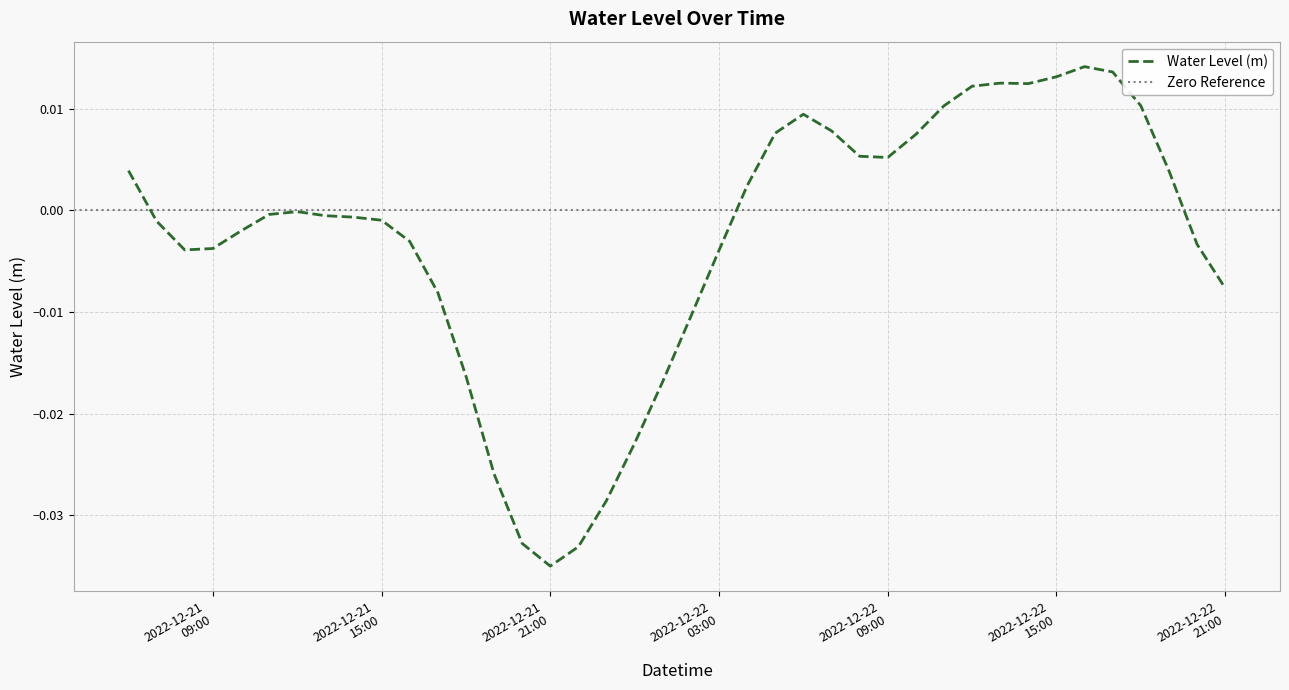

What position from the left is 2022-12-22 01:00:00?

20